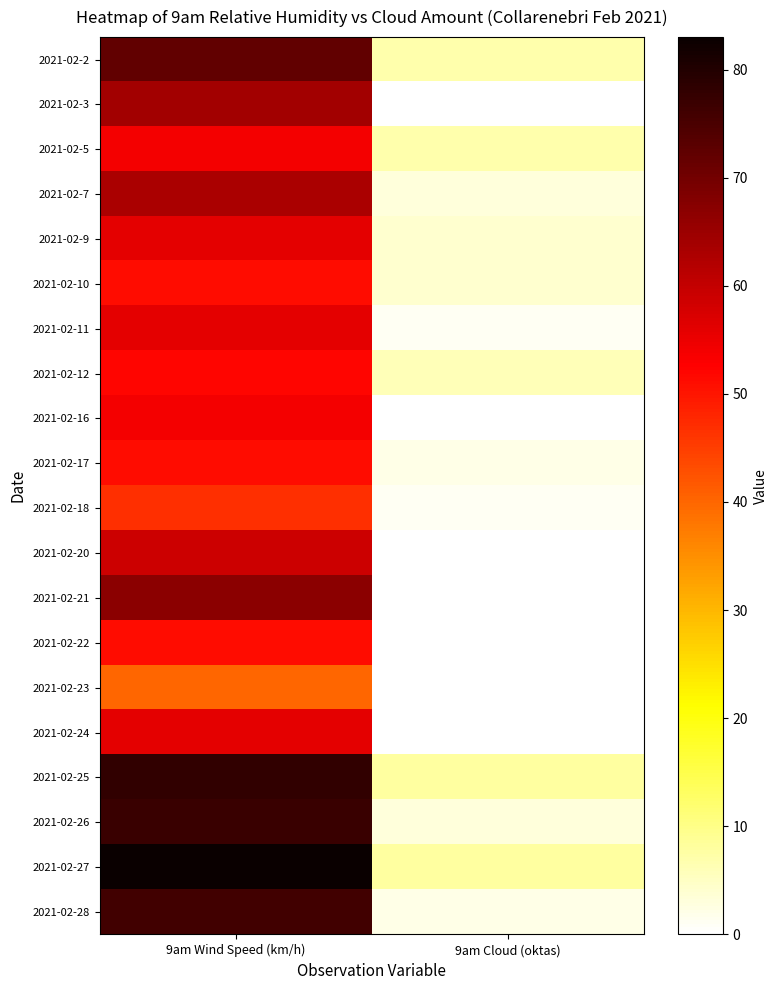

Reading left to right, extract all data points from this chart.

2021-02-2: 9am Wind Speed (km/h)=72	9am Cloud (oktas)=7
2021-02-3: 9am Wind Speed (km/h)=64	9am Cloud (oktas)=0
2021-02-5: 9am Wind Speed (km/h)=54	9am Cloud (oktas)=7
2021-02-7: 9am Wind Speed (km/h)=63	9am Cloud (oktas)=3
2021-02-9: 9am Wind Speed (km/h)=56	9am Cloud (oktas)=4
2021-02-10: 9am Wind Speed (km/h)=51	9am Cloud (oktas)=4
2021-02-11: 9am Wind Speed (km/h)=56	9am Cloud (oktas)=1
2021-02-12: 9am Wind Speed (km/h)=52	9am Cloud (oktas)=6
2021-02-16: 9am Wind Speed (km/h)=54	9am Cloud (oktas)=0
2021-02-17: 9am Wind Speed (km/h)=51	9am Cloud (oktas)=2
2021-02-18: 9am Wind Speed (km/h)=47	9am Cloud (oktas)=1
2021-02-20: 9am Wind Speed (km/h)=59	9am Cloud (oktas)=0
2021-02-21: 9am Wind Speed (km/h)=67	9am Cloud (oktas)=0
2021-02-22: 9am Wind Speed (km/h)=51	9am Cloud (oktas)=0
2021-02-23: 9am Wind Speed (km/h)=40	9am Cloud (oktas)=0
2021-02-24: 9am Wind Speed (km/h)=56	9am Cloud (oktas)=0
2021-02-25: 9am Wind Speed (km/h)=78	9am Cloud (oktas)=8
2021-02-26: 9am Wind Speed (km/h)=77	9am Cloud (oktas)=3
2021-02-27: 9am Wind Speed (km/h)=83	9am Cloud (oktas)=8
2021-02-28: 9am Wind Speed (km/h)=76	9am Cloud (oktas)=2